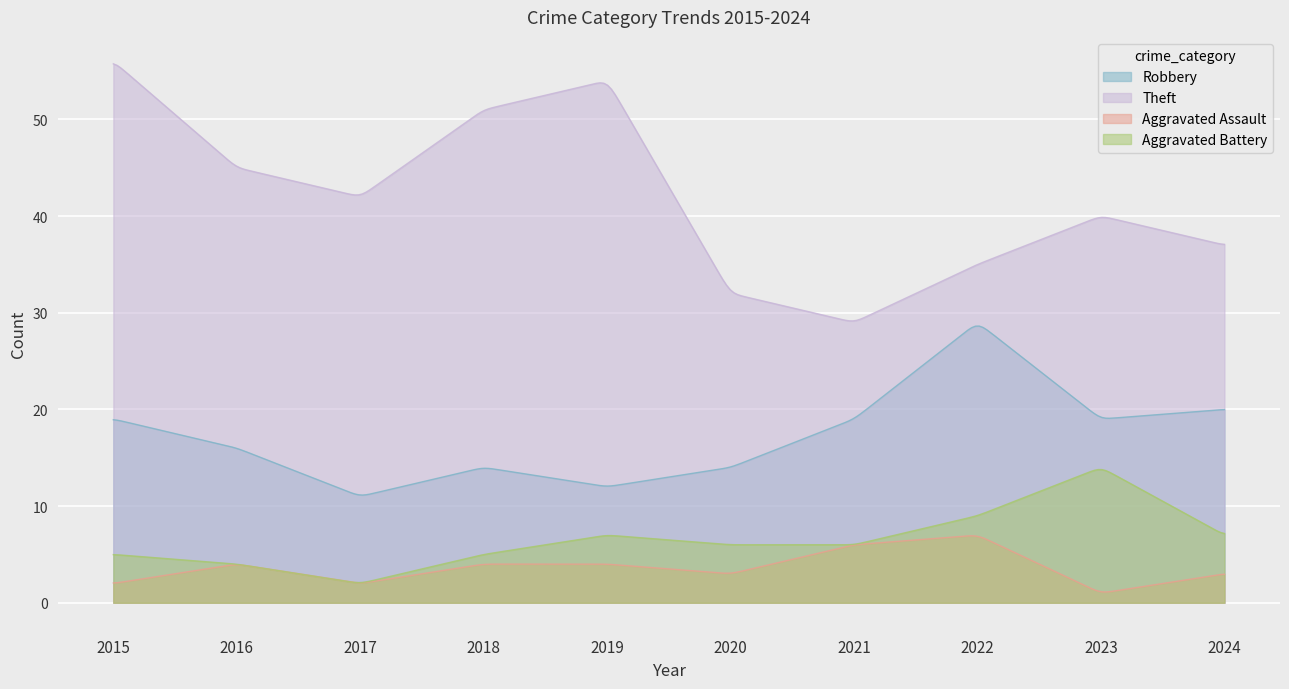

What is the lowest value of the Theft series?

29.2